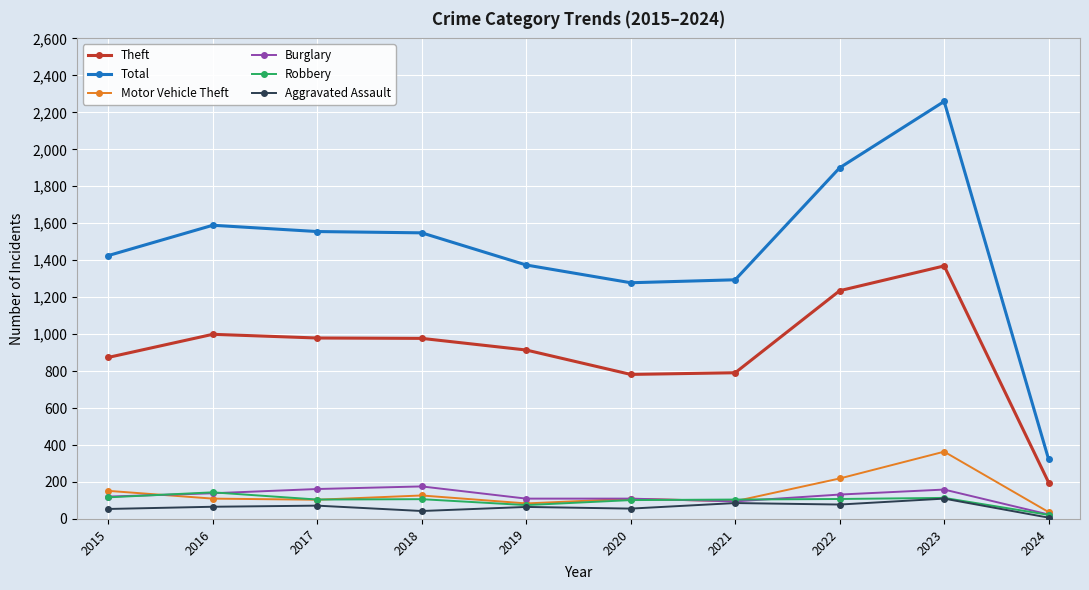

What is the average value of the Theft series?

912